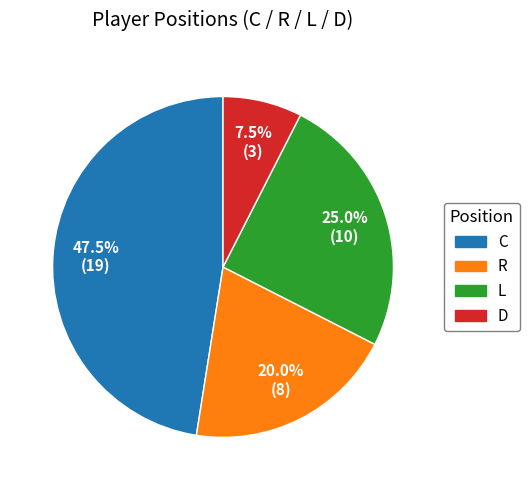

Do L and D together represent more than half of the pie?

No